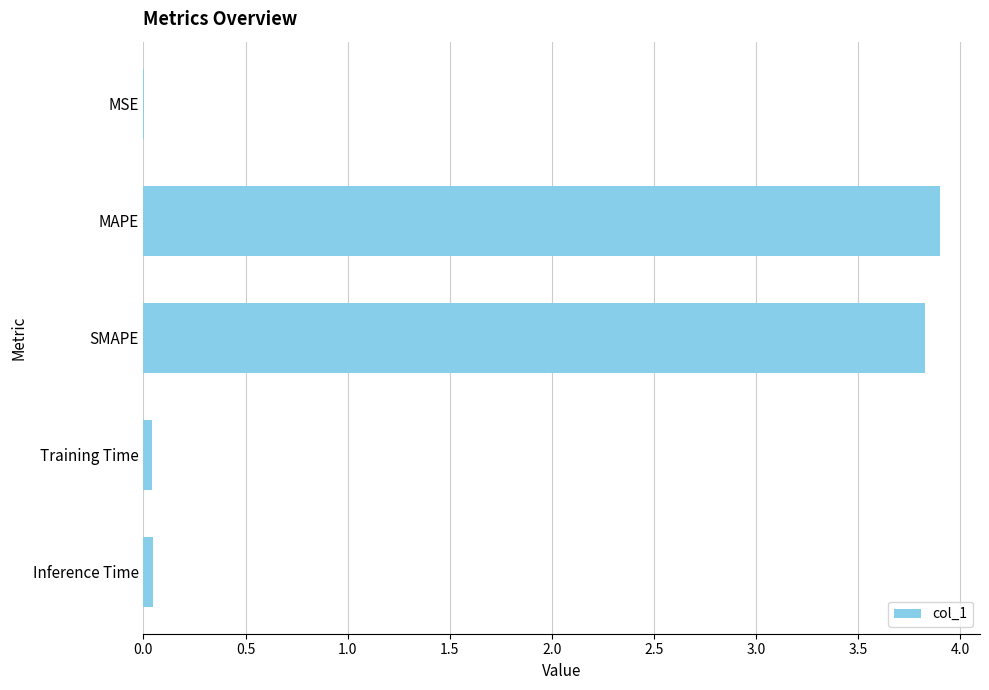

What is the maximum value shown in the chart?

3.9